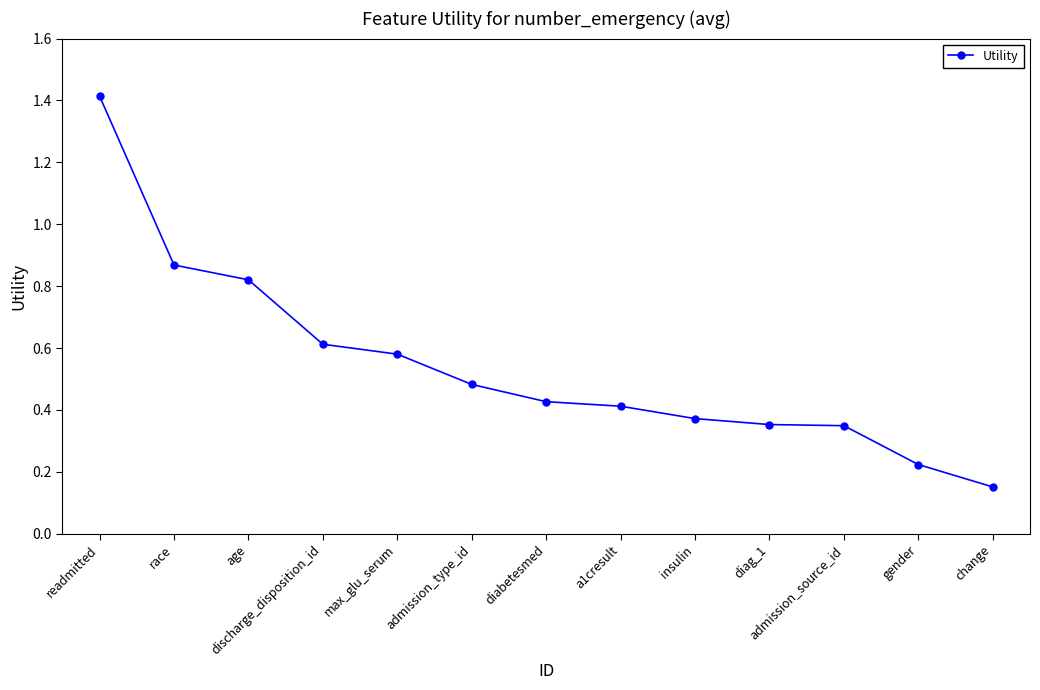

The value at insulin is 0.6. True or false?

False